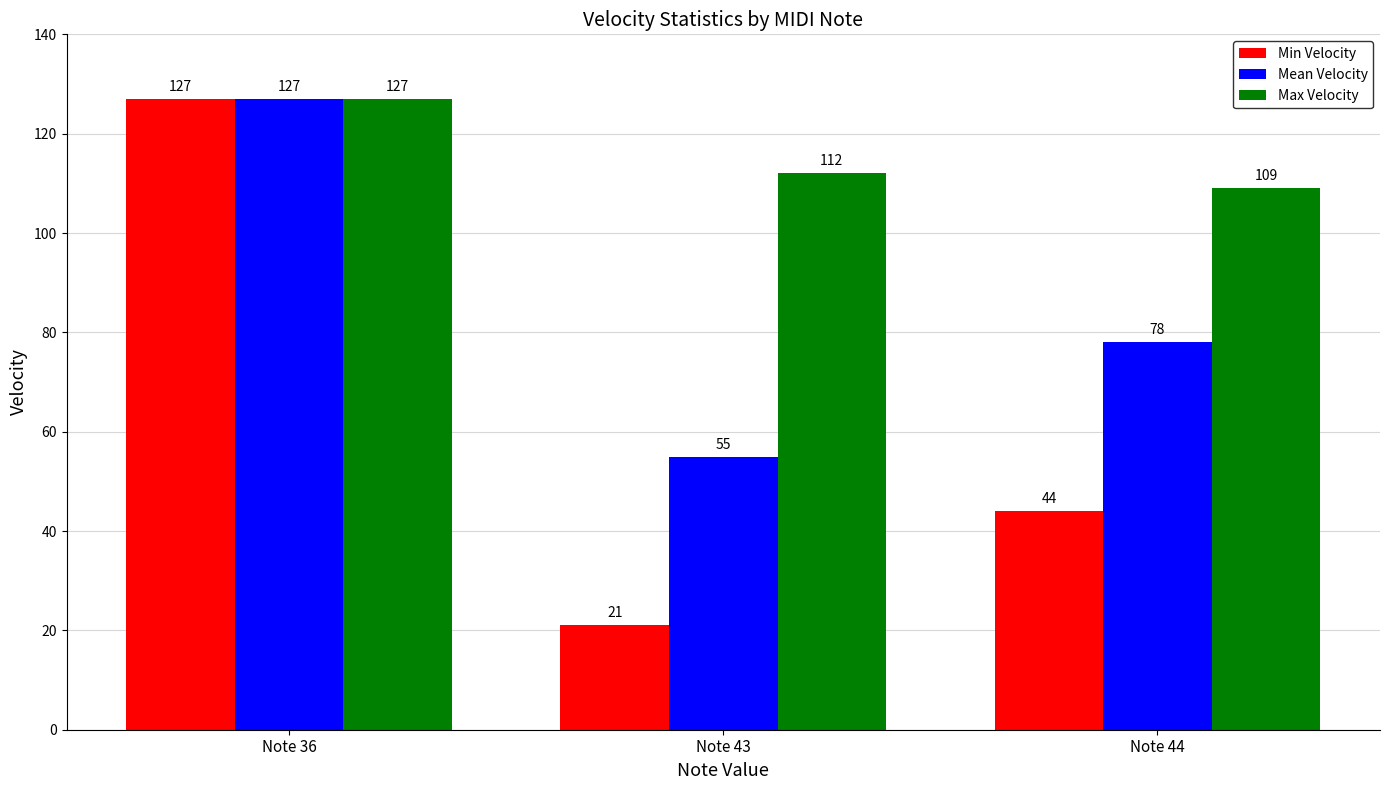

What is the difference between the Mean Velocity values at Note 43 and Note 36?

72